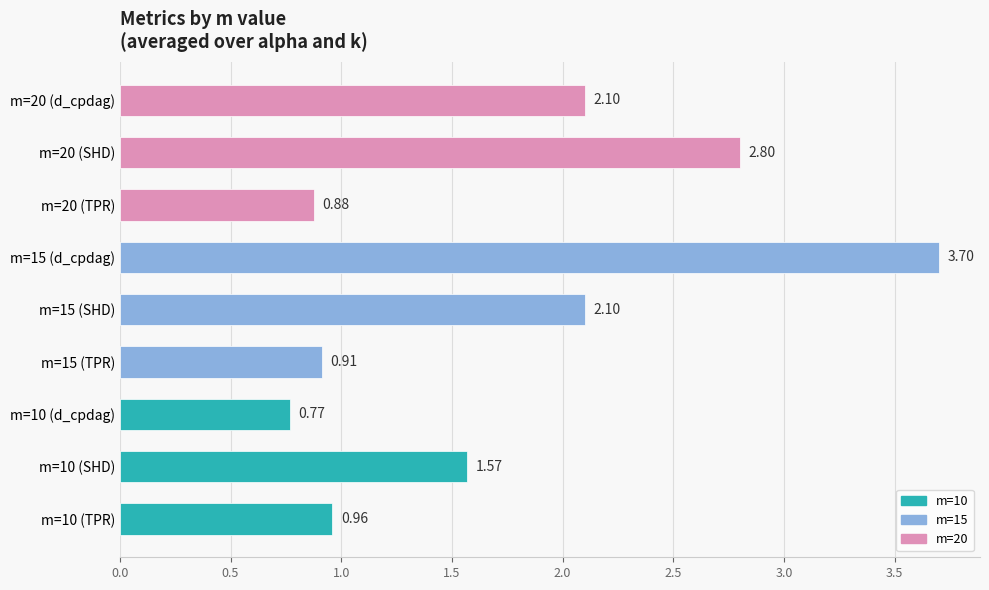

What is the average value?

1.8